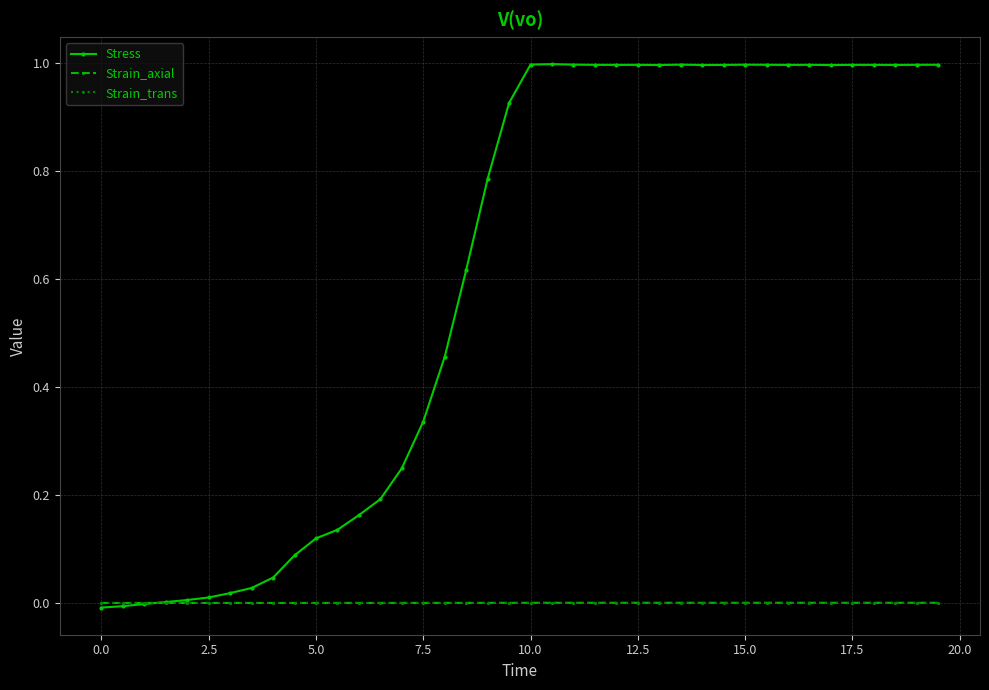

What are all the series names shown in the legend?

Stress, Strain_axial, Strain_trans